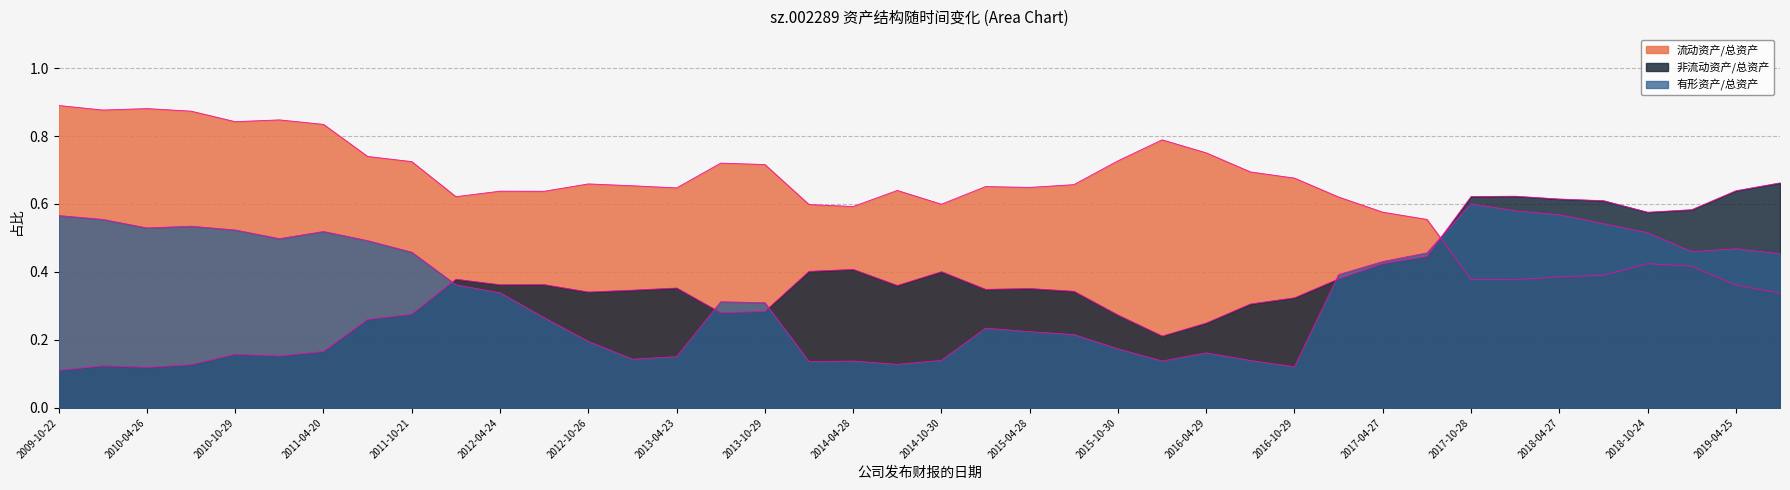

True or false: 流动资产/总资产 has a value of 0.4 at 2017-04-20.

False